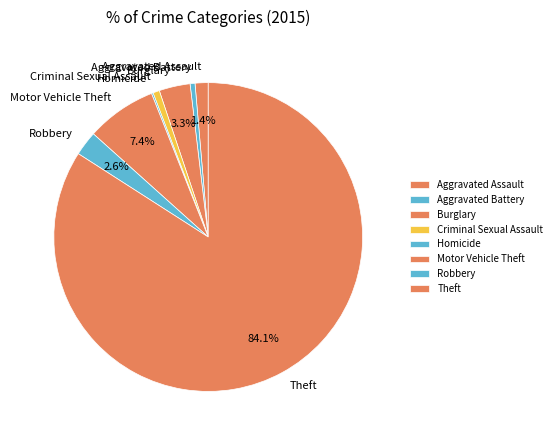

Which category has the biggest portion of the pie?

Theft